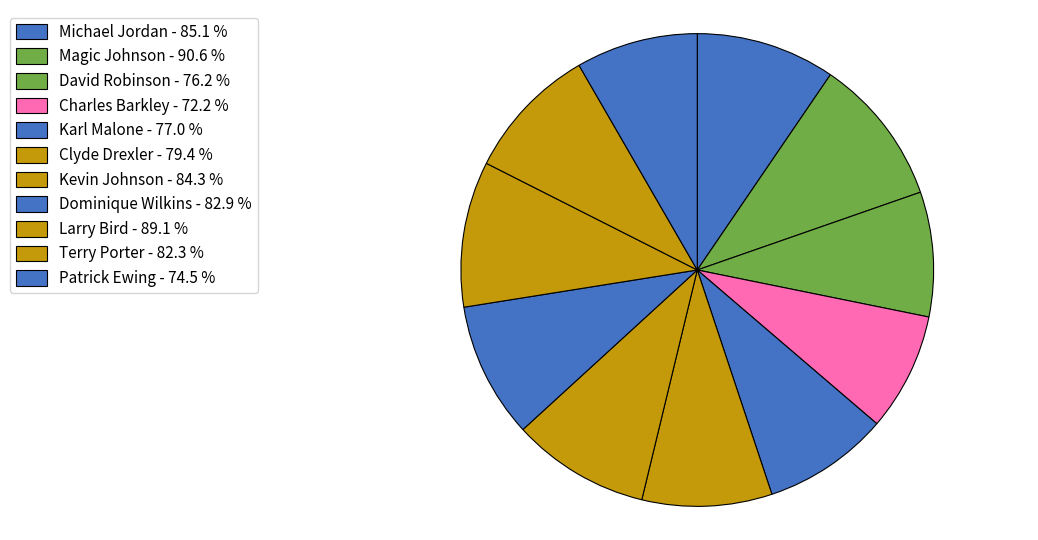

Which slice is the largest?

Magic Johnson